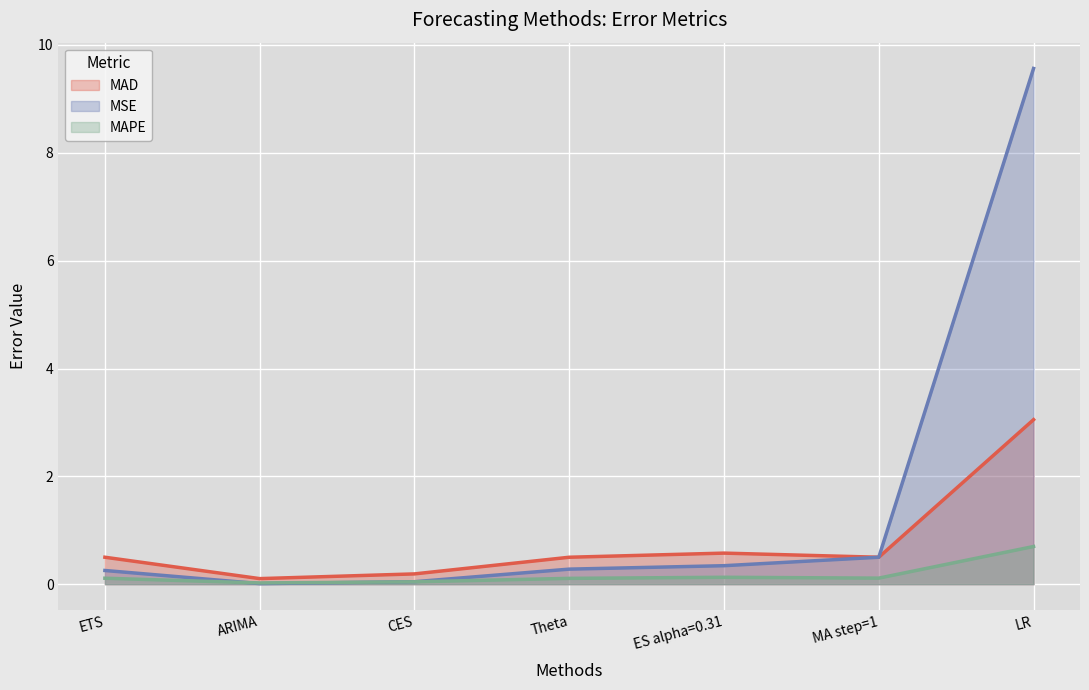

Is it true that MAPE equals 0.0 at ARIMA?

True